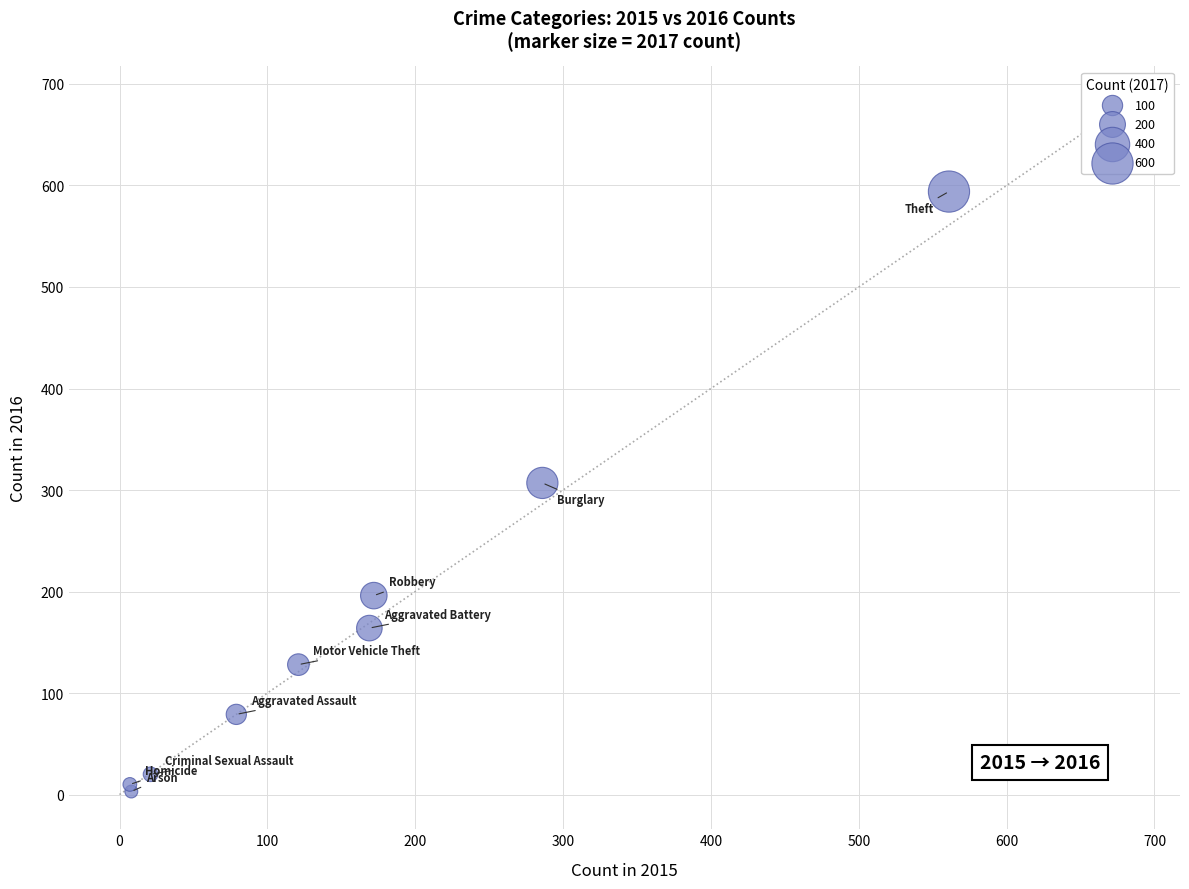

What Y value in the scatter plot is closest to 298?

307